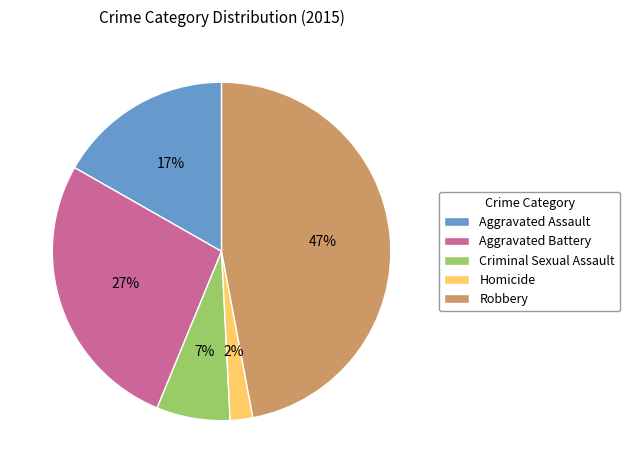

To the nearest percent, what is the average slice percentage?

20%